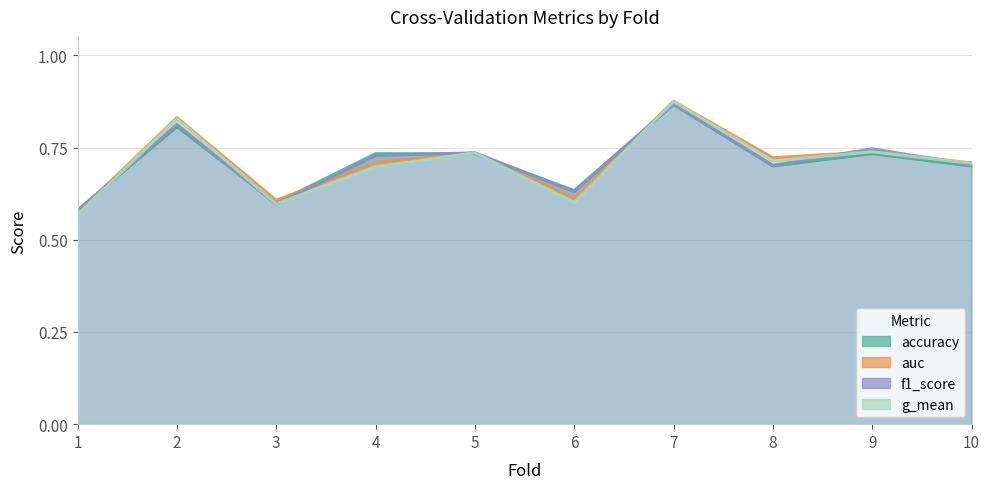

Which category has the highest value in the auc series?

7